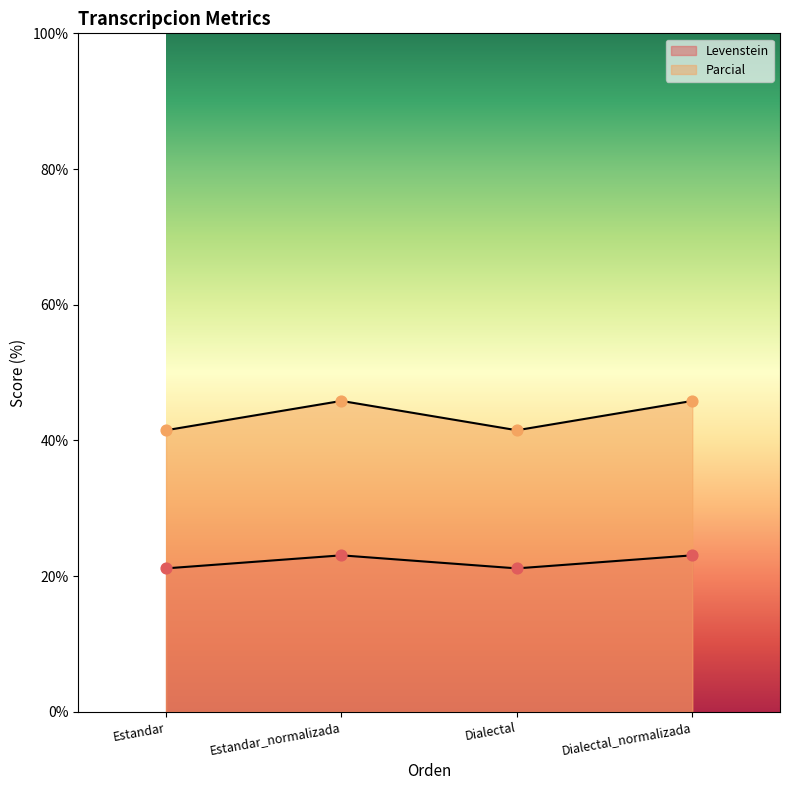

Is the value of Parcial at Dialectal_normalizada greater than the value of Levenstein at Dialectal?

Yes